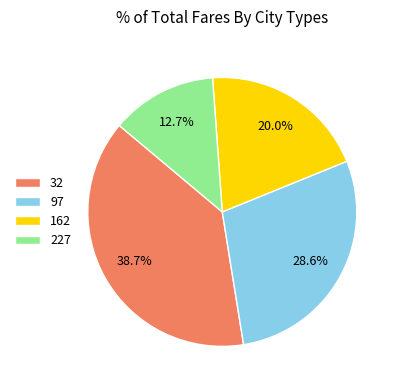

Does any single category account for the majority?

No